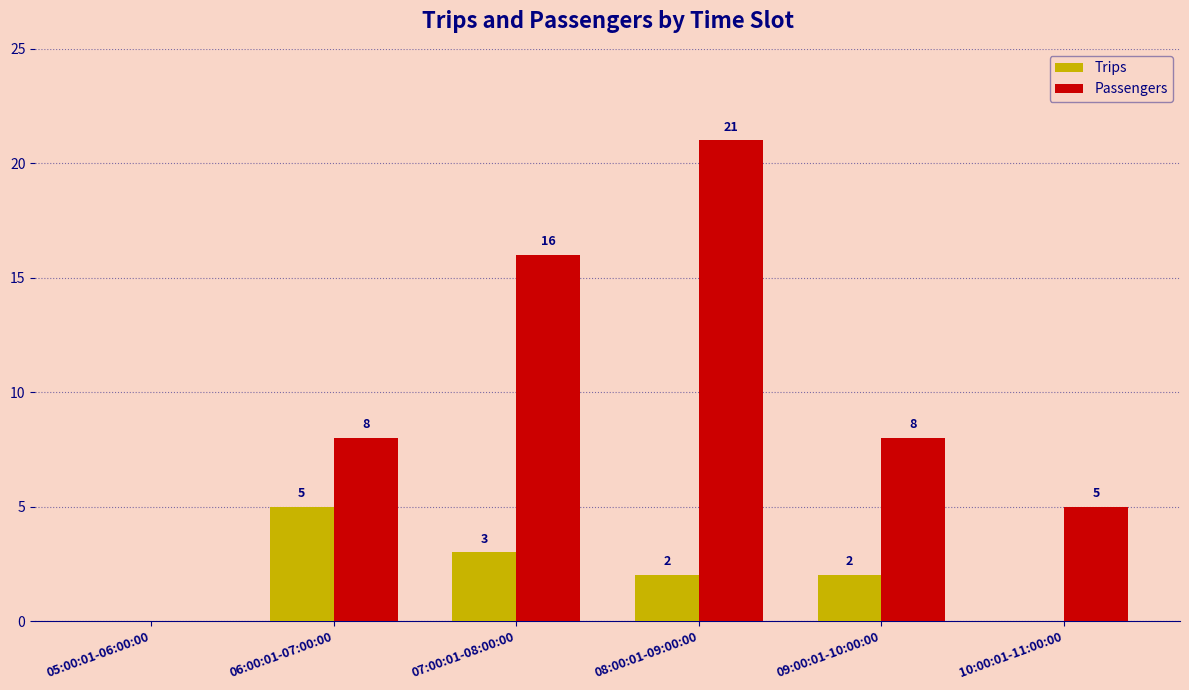

What is the maximum value for Passengers?

21